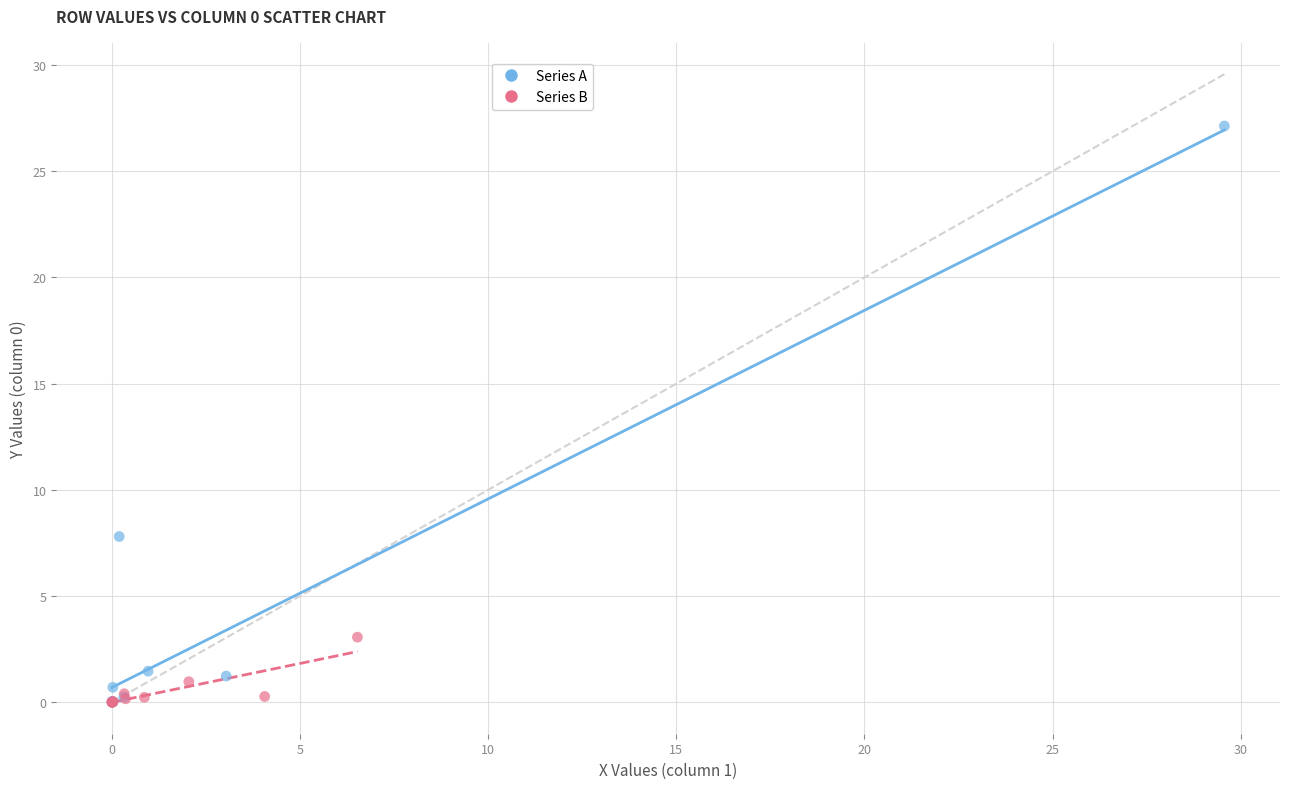

Which series contains the highest Y value?

Series A